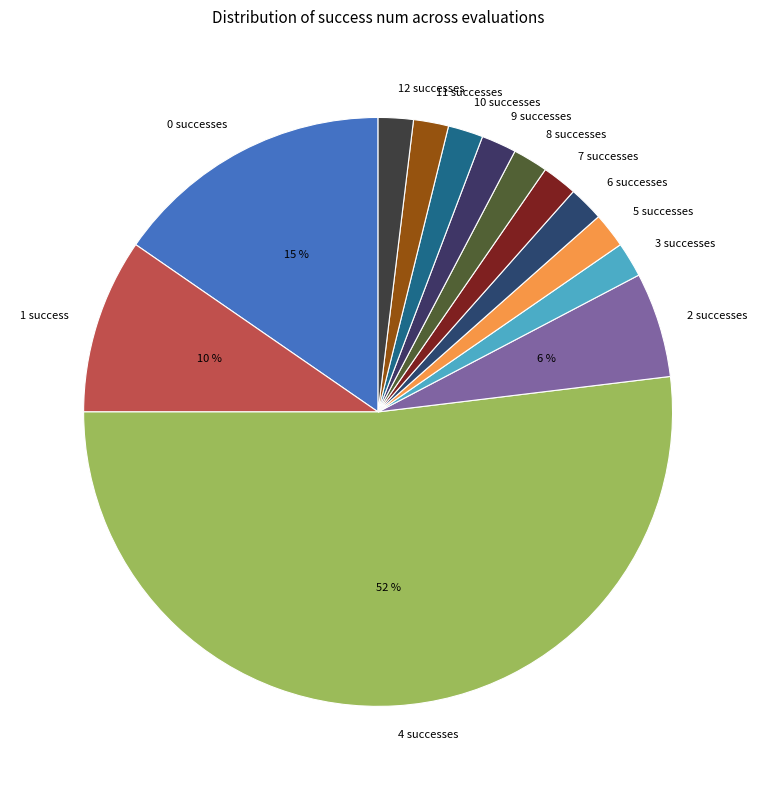

To the nearest percent, what is the difference between the largest and smallest slice percentages?

50%